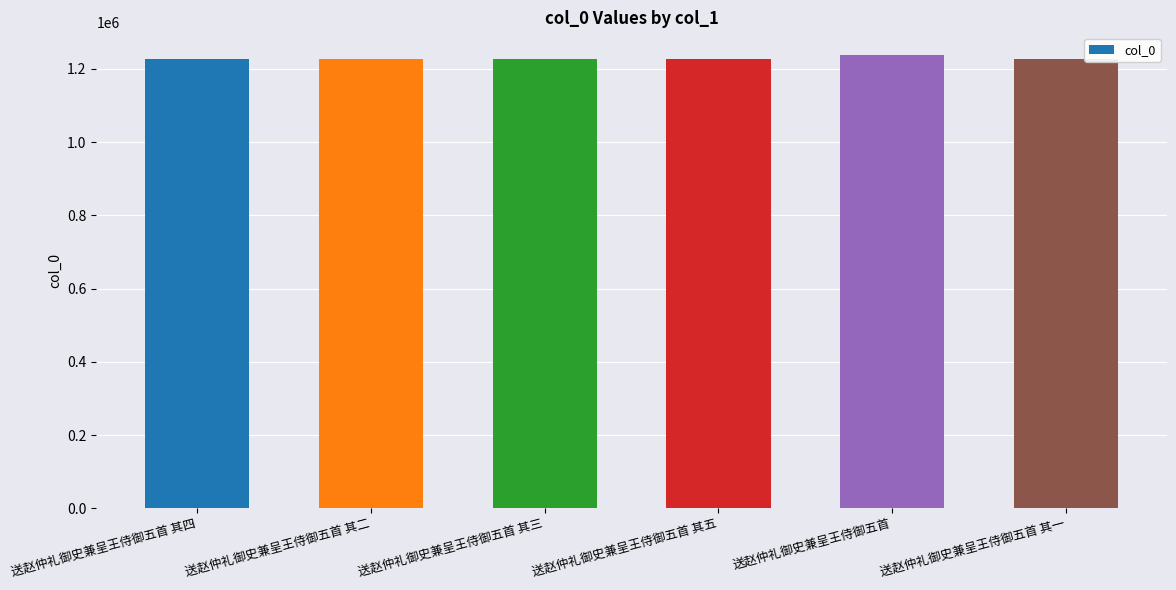

What is the label of the 5th bar from the right?

送赵仲礼御史兼呈王侍御五首 其二